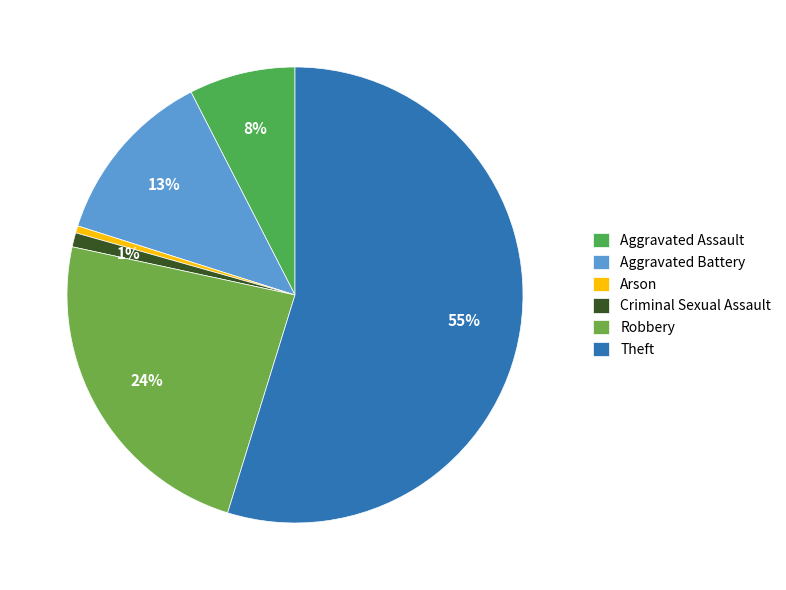

To the nearest percent, what is the difference between the largest and smallest slice percentages?

54%